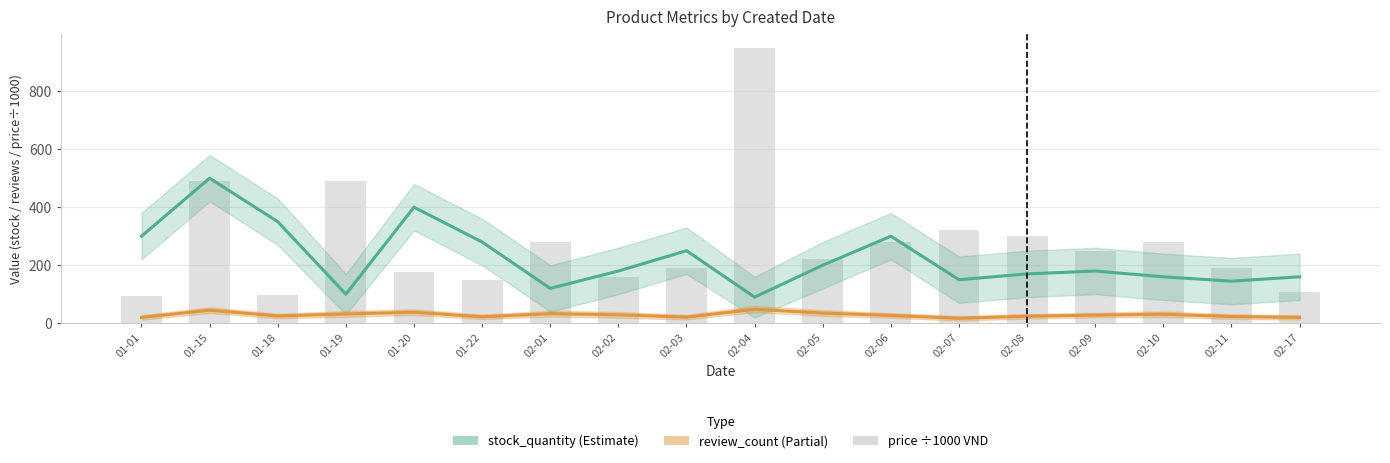

What is the sum of all review_count values?

518